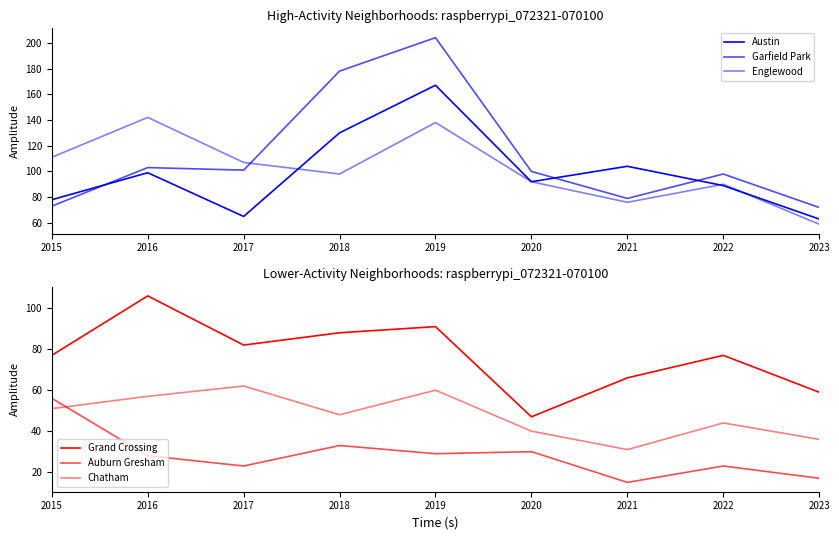

What is the approximate value of Garfield Park at 2022, to the nearest 5?

100